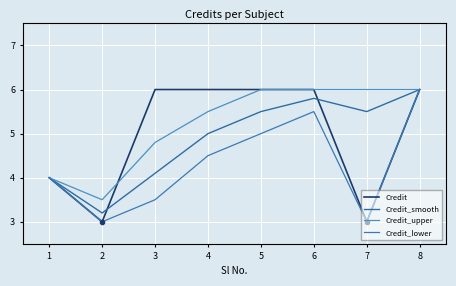

What is the greatest value displayed?

6.0